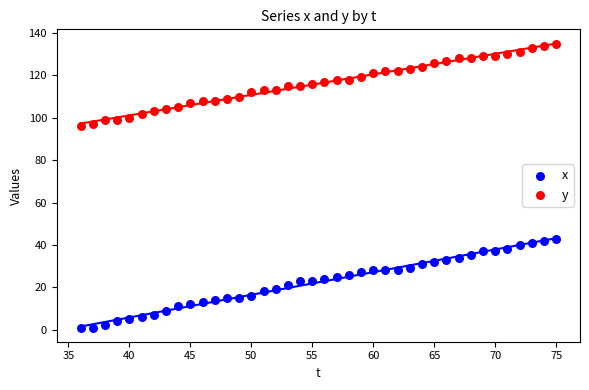

Across all data points, what is the range of Y values (max minus min)?

134